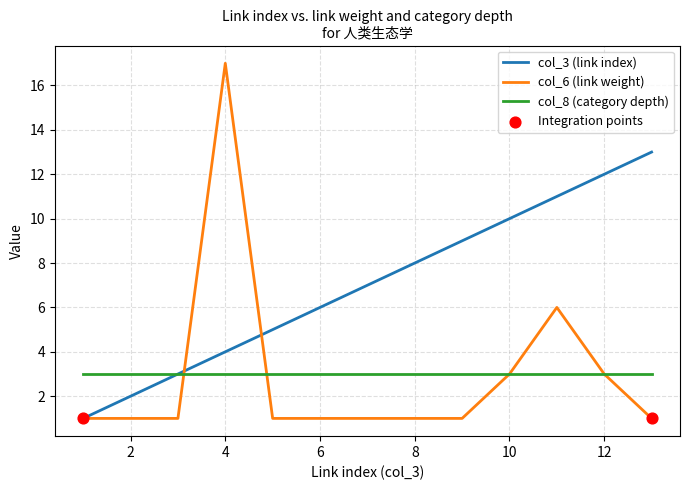

Which series has the largest total across all categories?

col_3 (link index)